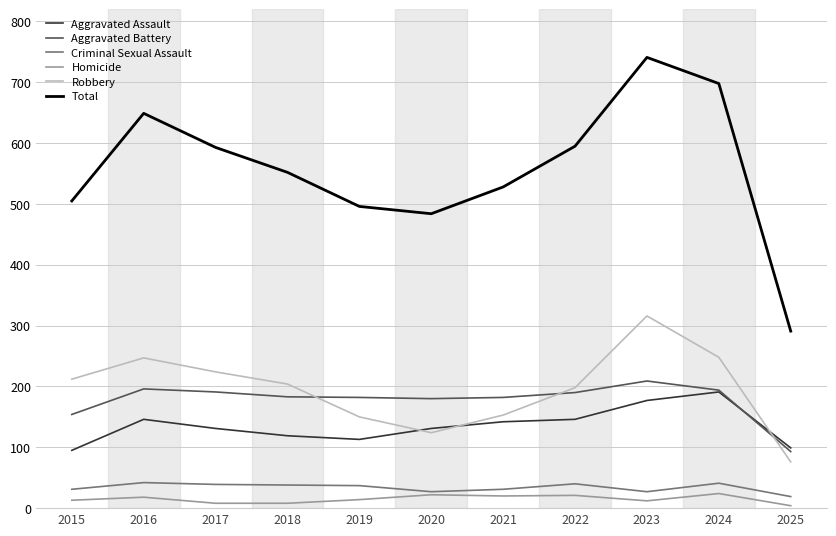

True or false: Aggravated Battery and Total cross at least once.

False